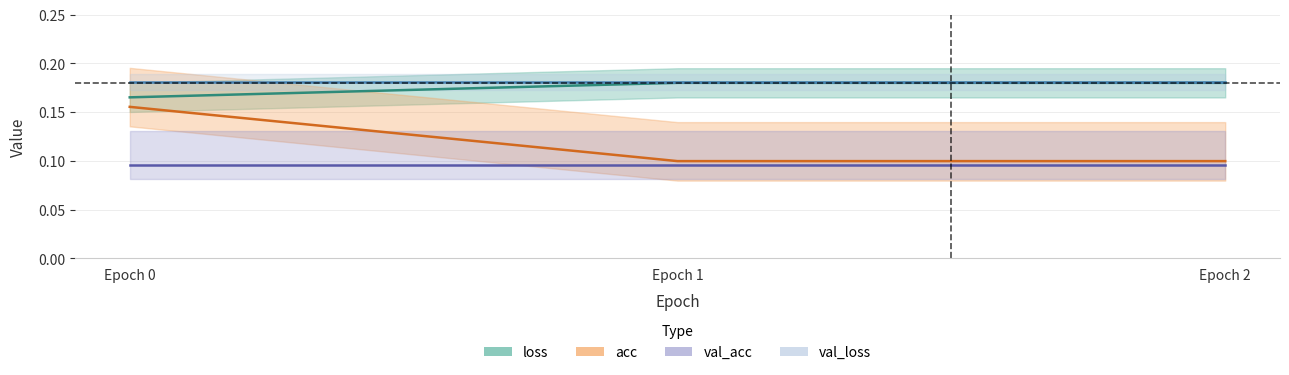

What is the value of the acc point at the 1st from the left?

0.2